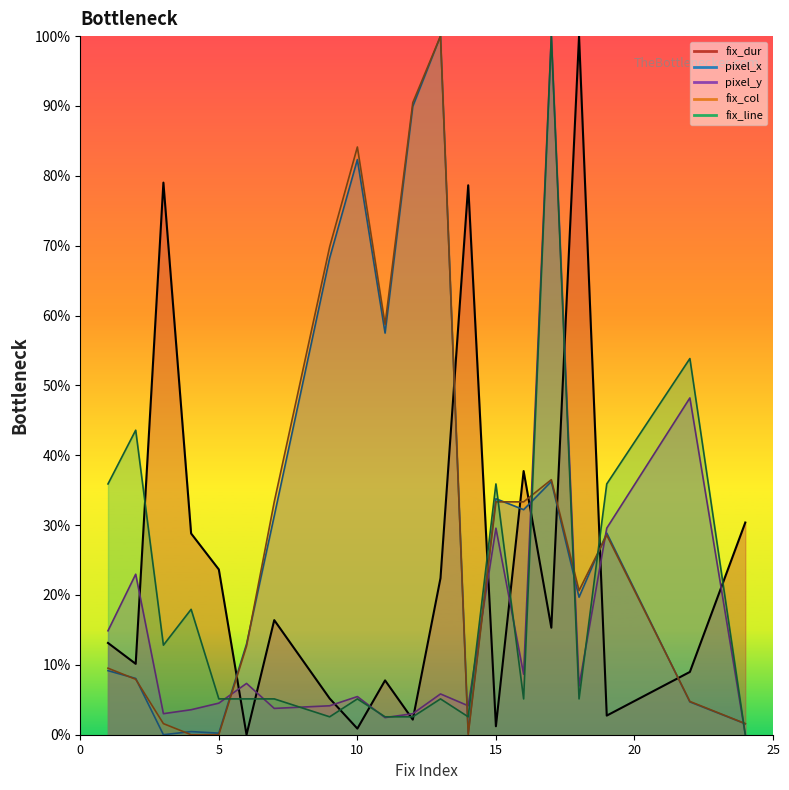

How many positive values does the fix_col series have?

17